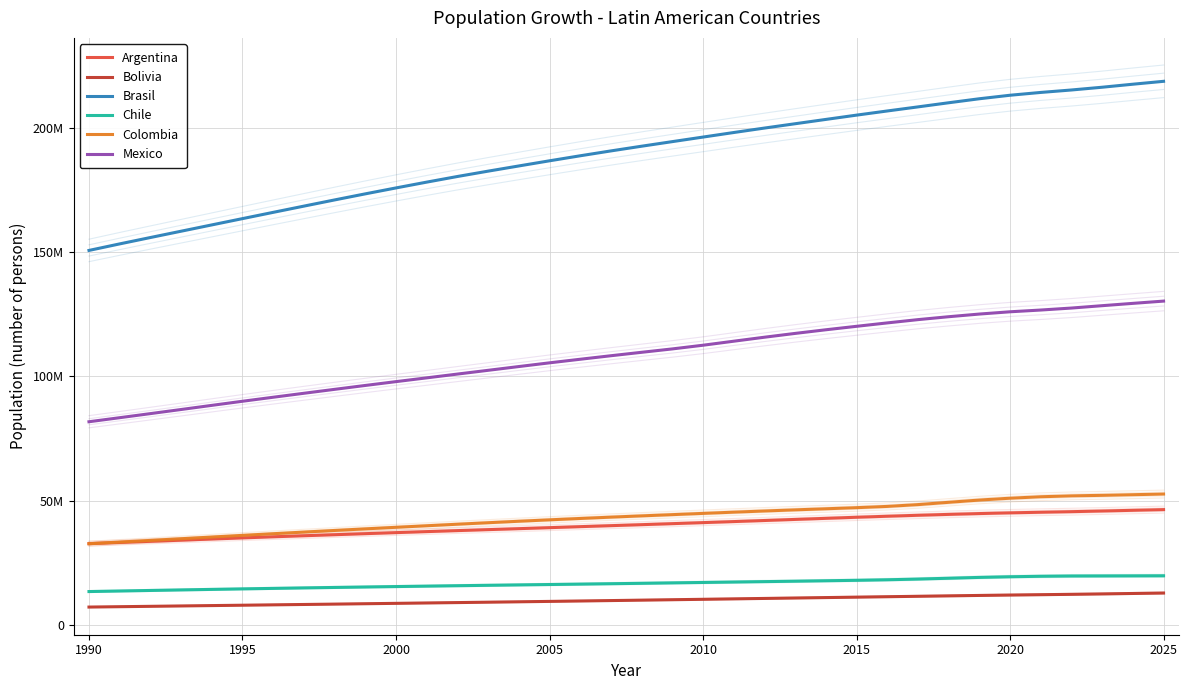

Which series has the largest range (max minus min)?

Brasil